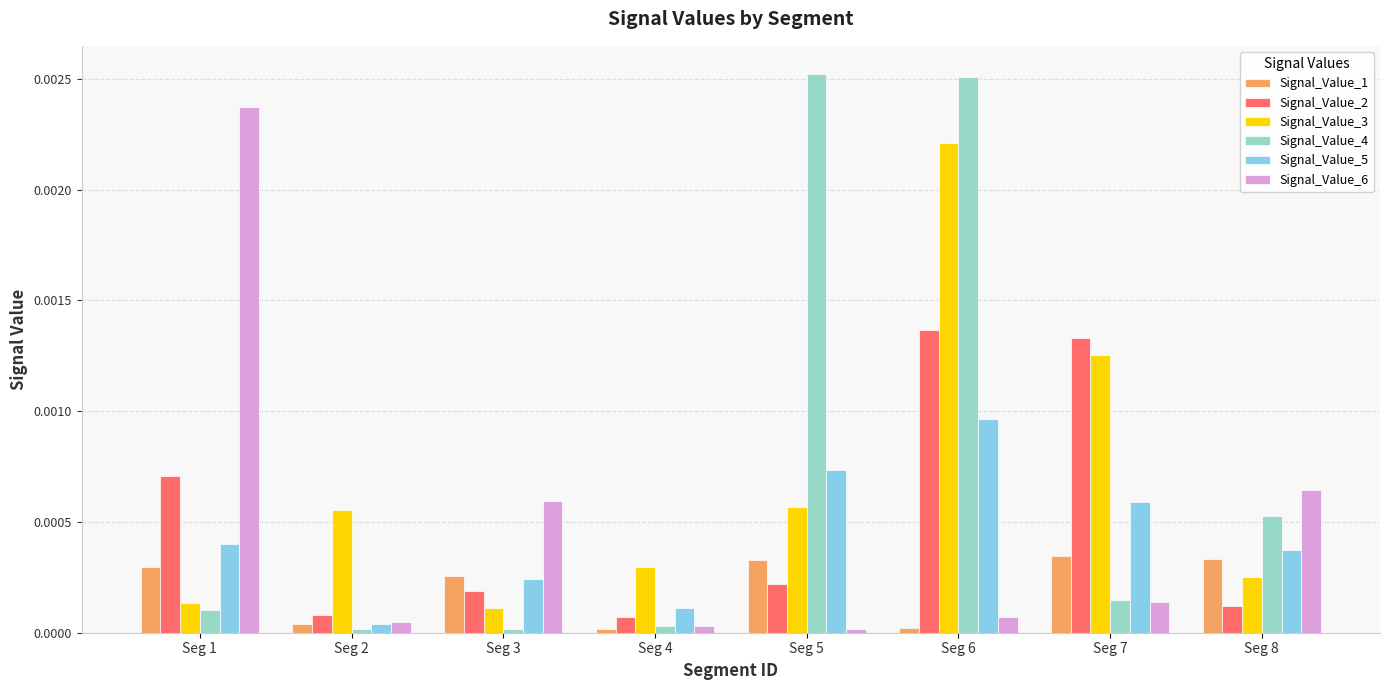

Count the number of categories in the chart.

8